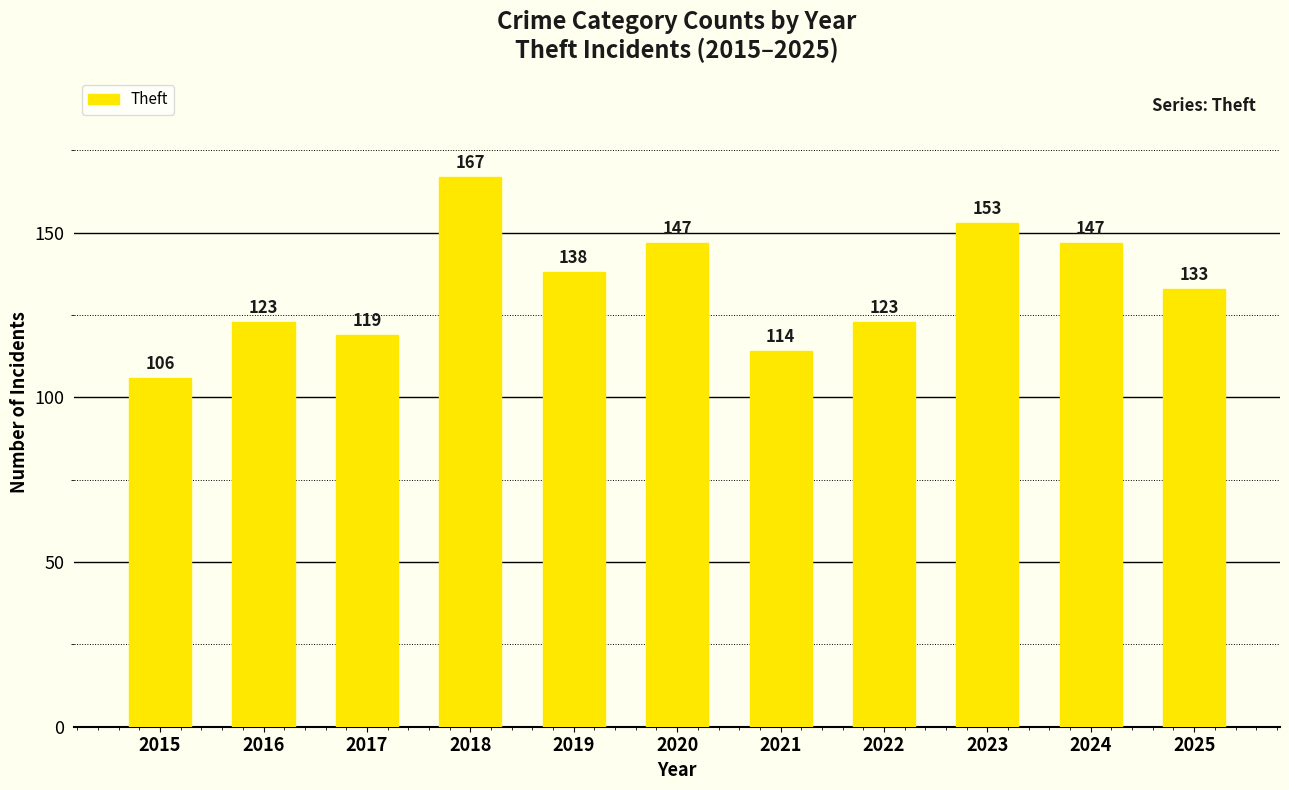

What is the change in value from 2018 to 2021?

-53